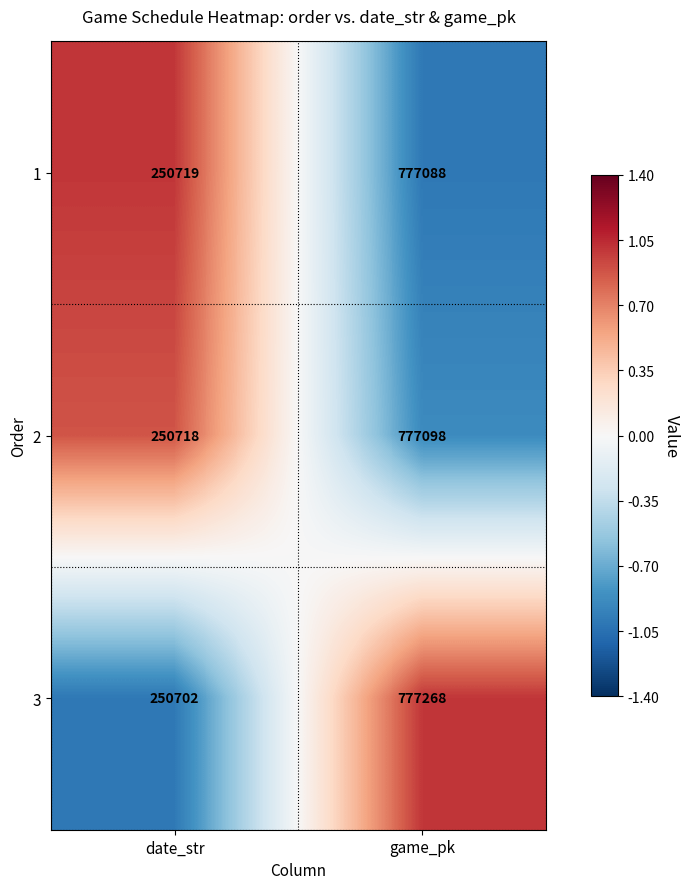

What is the average value of the 3 series?

513985